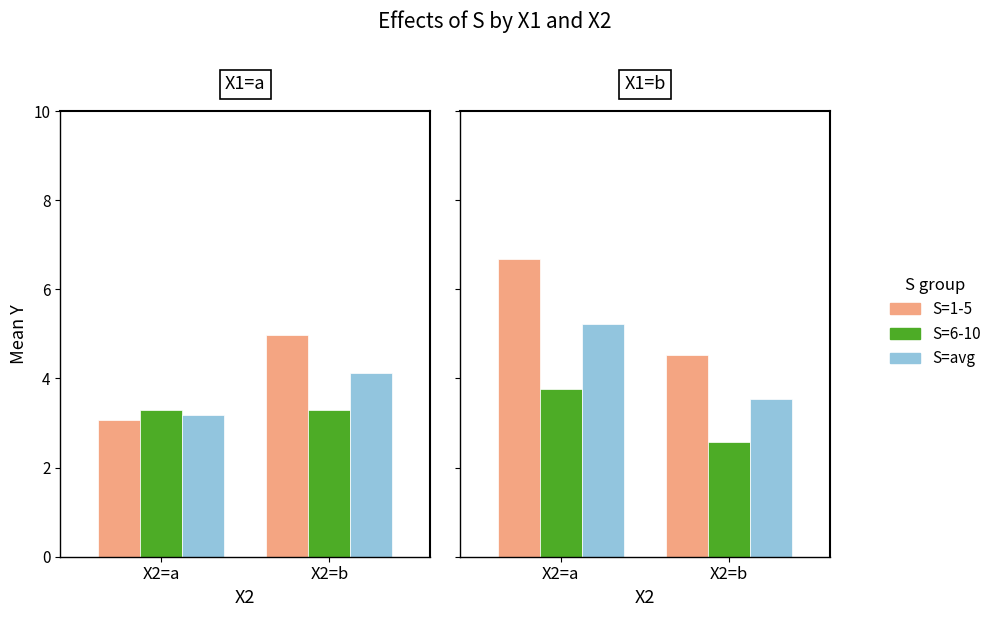

Read the S=1-5 value at X2=b.

4.5